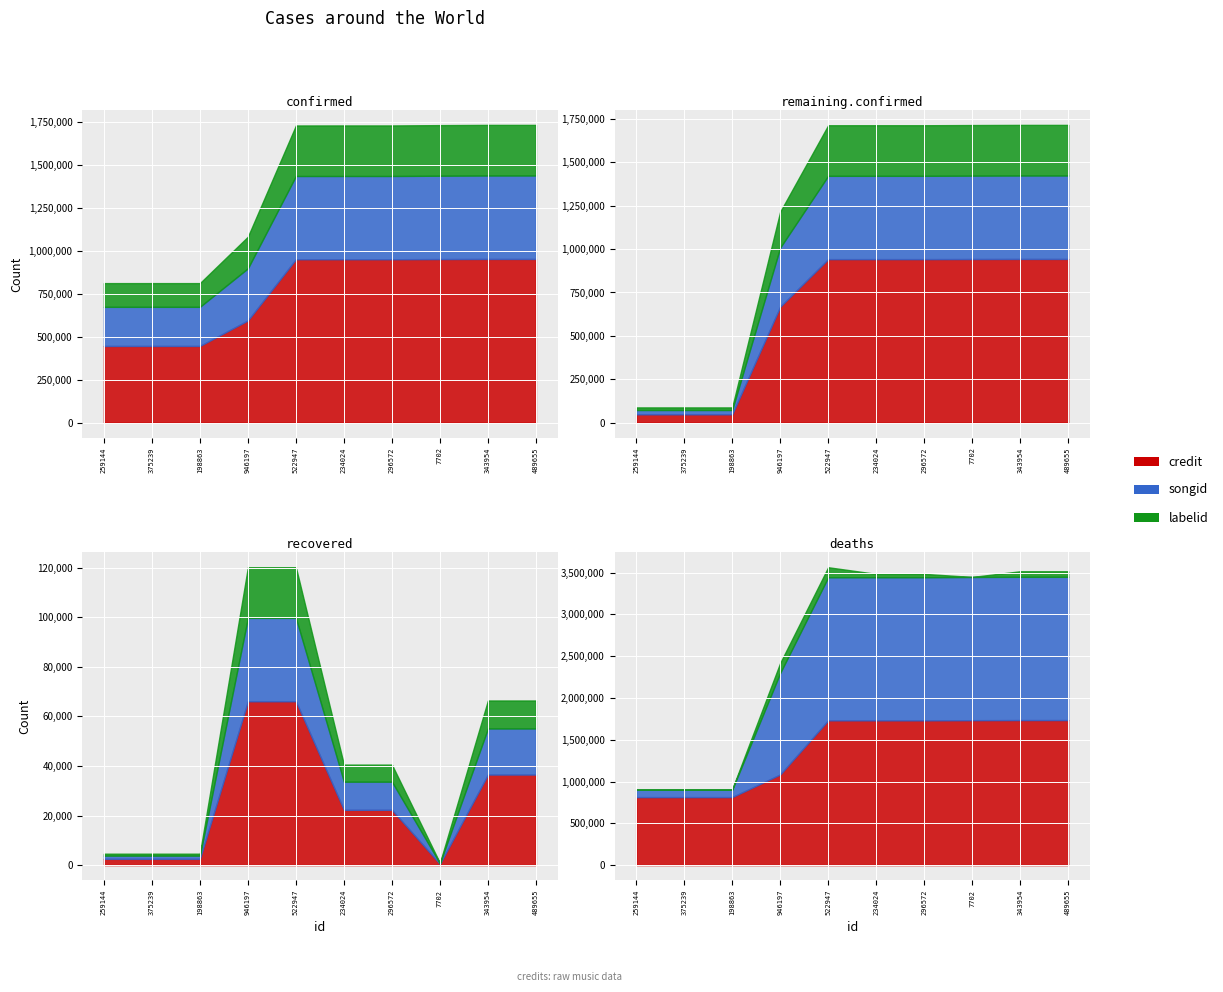

At which label does credit reach its peak?

343954